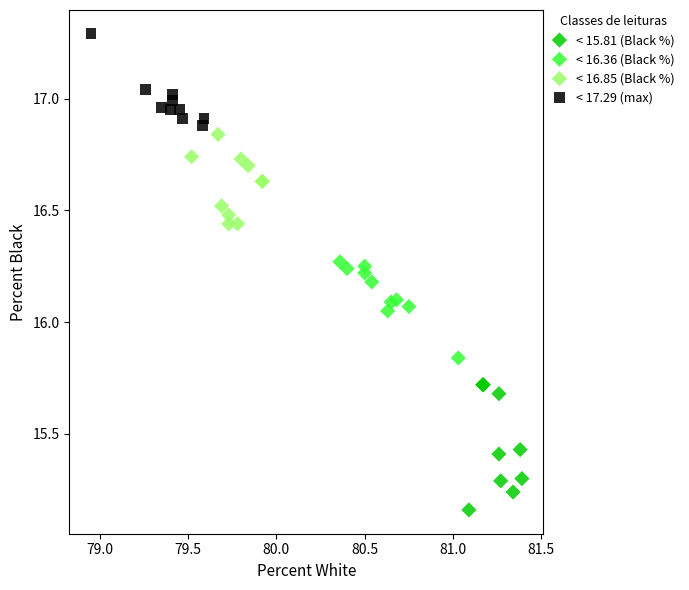

Which series reaches the minimum Y coordinate?

< 15.81 (Black %)